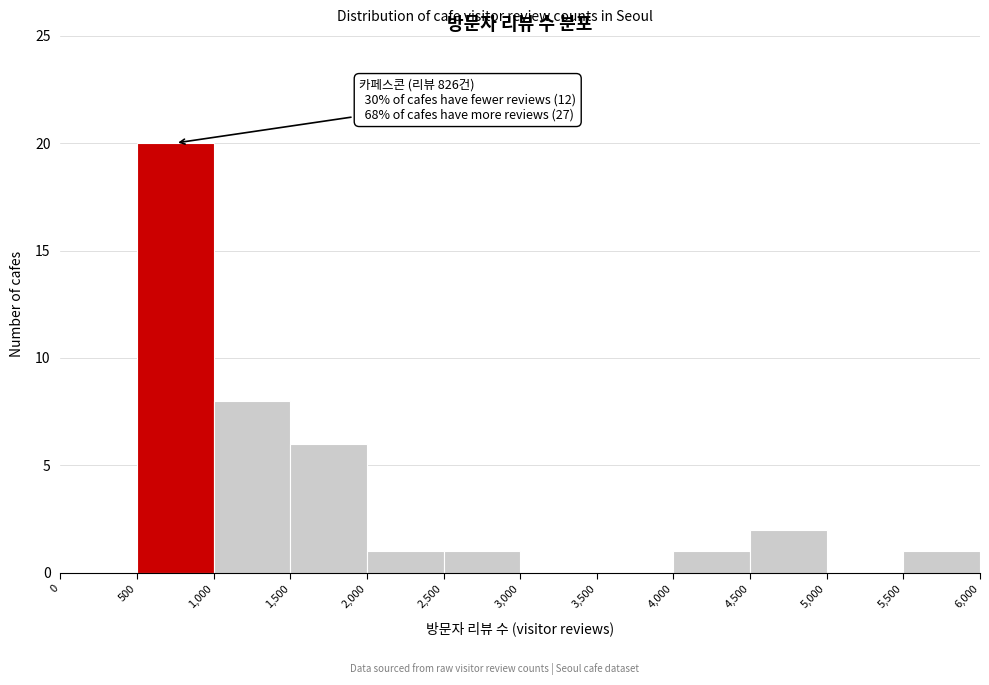

Over which range of the x-axis is the bar tallest?

500 to 1,000